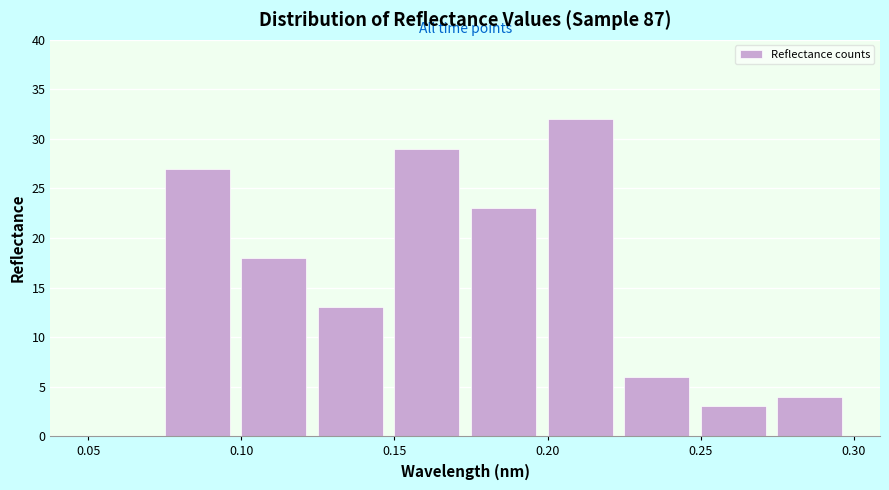

Reading left to right, list every bar in this chart as the range it spans on the x-axis followed by its height. The values are not printed on the chart, so give them approximately, as read against the axis.

0.050 to 0.075: 0
0.075 to 0.100: 27
0.100 to 0.125: 18
0.125 to 0.150: 13
0.150 to 0.175: 29
0.175 to 0.200: 23
0.200 to 0.225: 32
0.225 to 0.250: 6
0.250 to 0.275: 3
0.275 to 0.300: 4